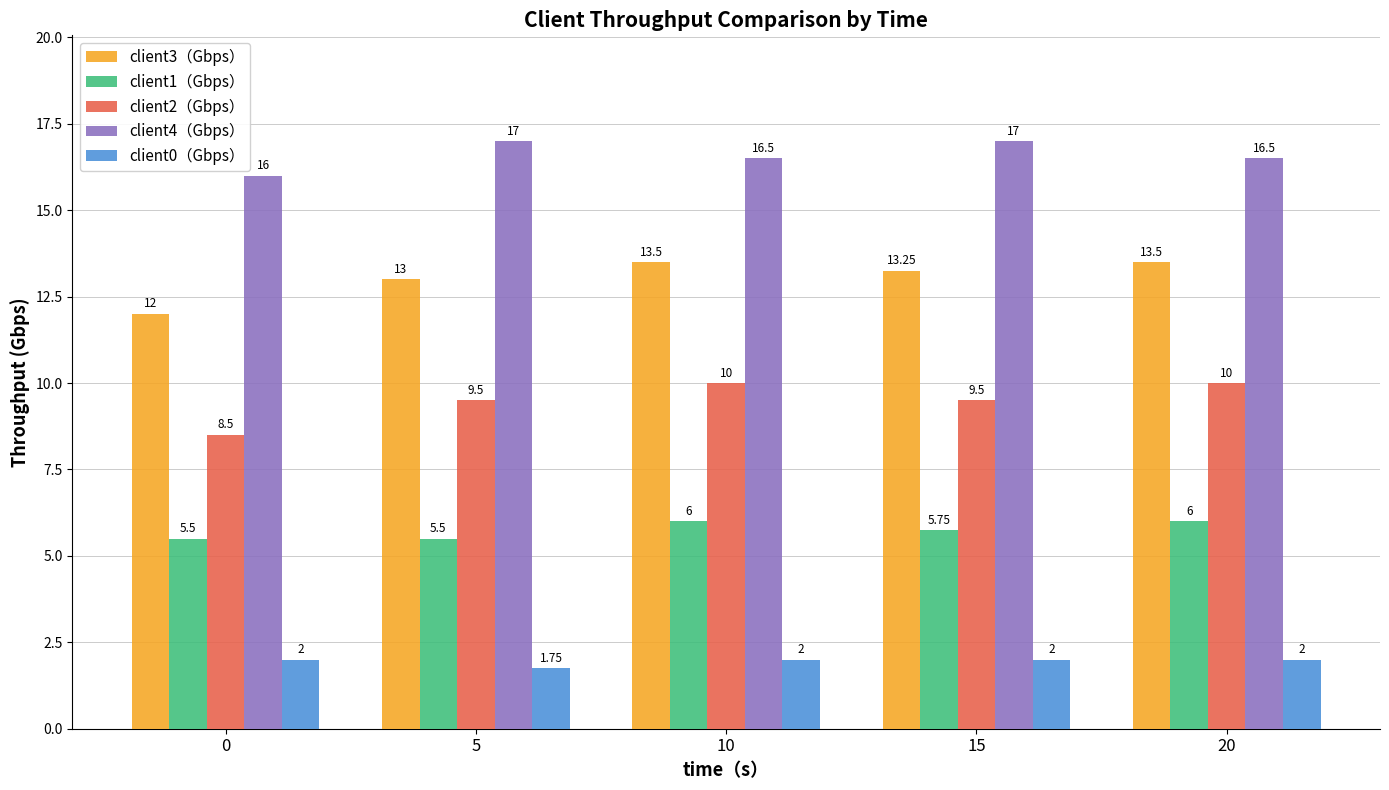

The client0（Gbps） series shows 2.0 at 0. True or false?

True